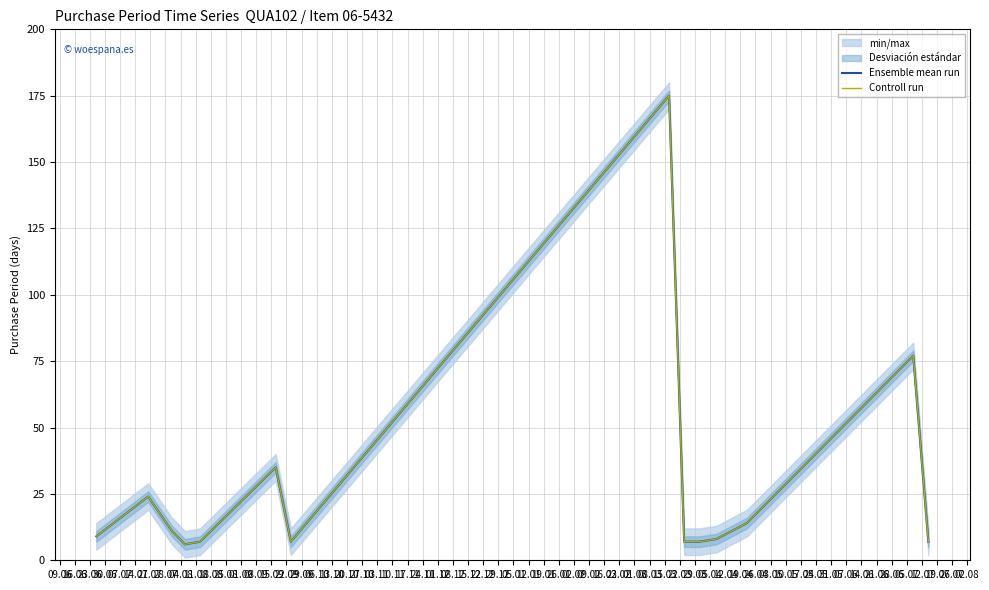

True or false: Controll run and Ensemble mean run cross at least once.

False